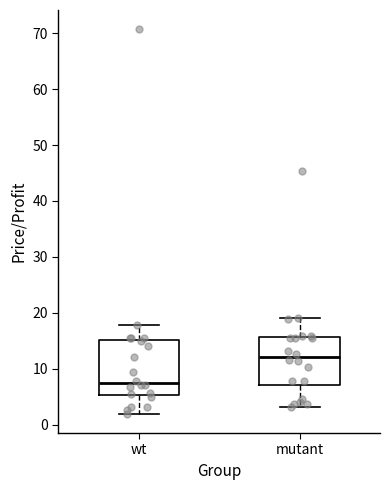

Comparing the boxes themselves (not the whiskers), which one is the tallest?

wt